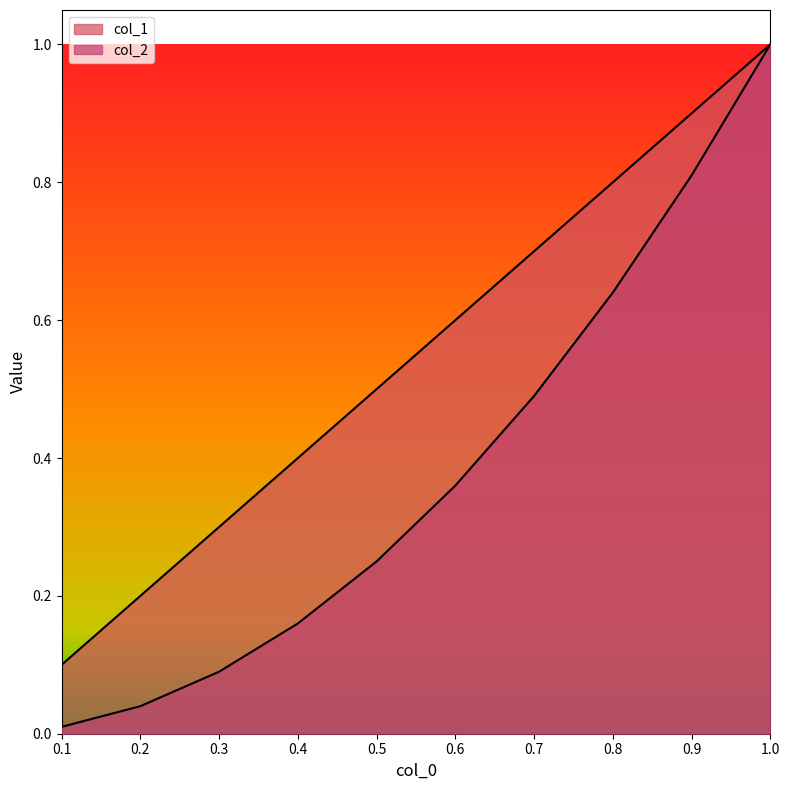

Which has a higher value, 0.3 or 0.8?

0.8